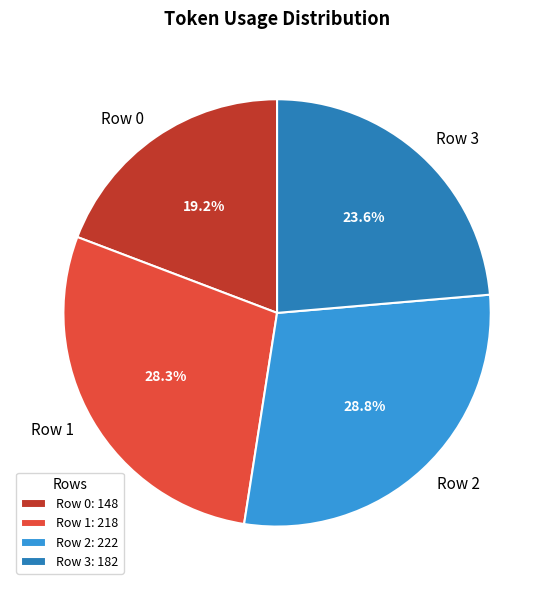

What is the largest slice in the pie chart?

Row 2